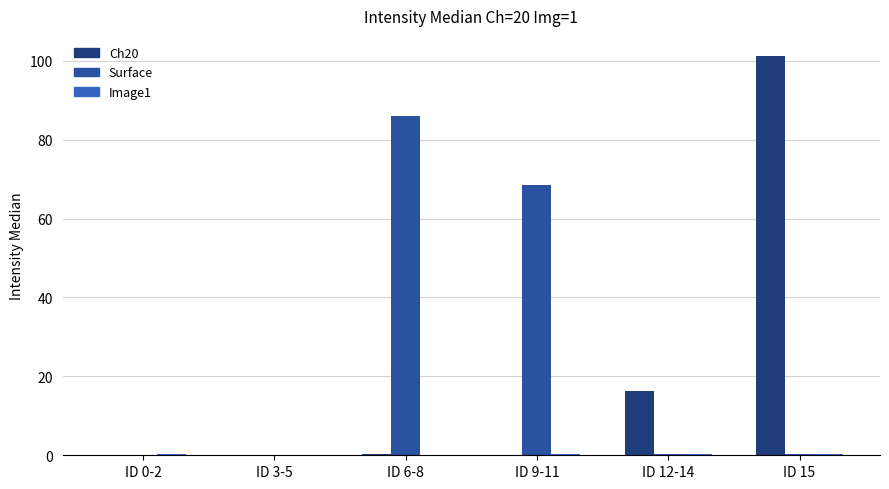

Reading right to left, transcribe all the data shown in this chart.

Ch20: 101.2	16.2	0.1	0.2	0.1	0.1
Surface: 0.2	0.2	68.5	86.0	0.1	0.1
Image1: 0.2	0.2	0.2	0.1	0.1	0.2